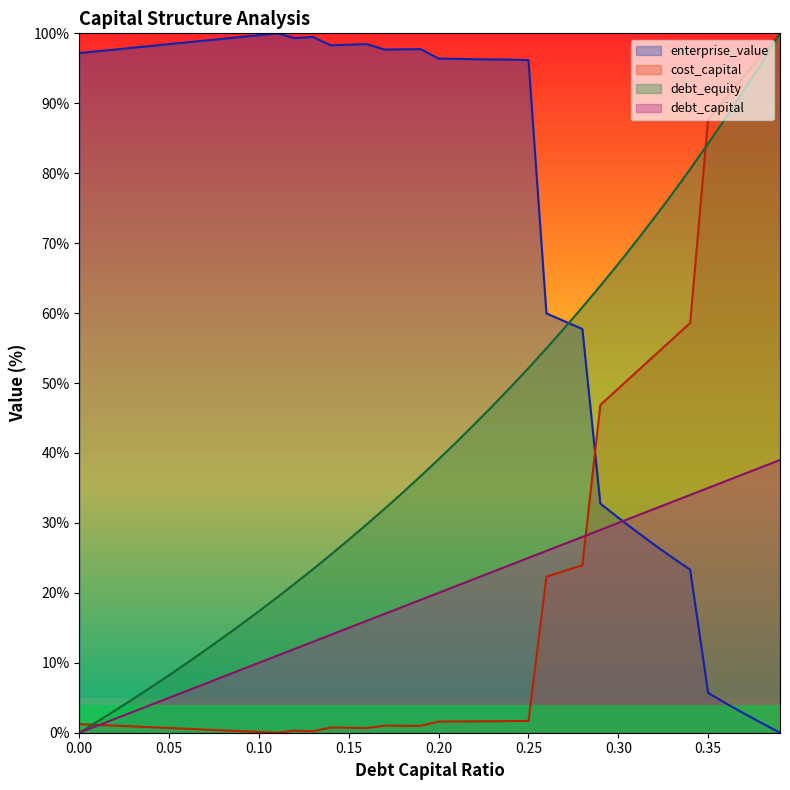

Which series changed the most between 0.14 and 0.21?

debt_equity